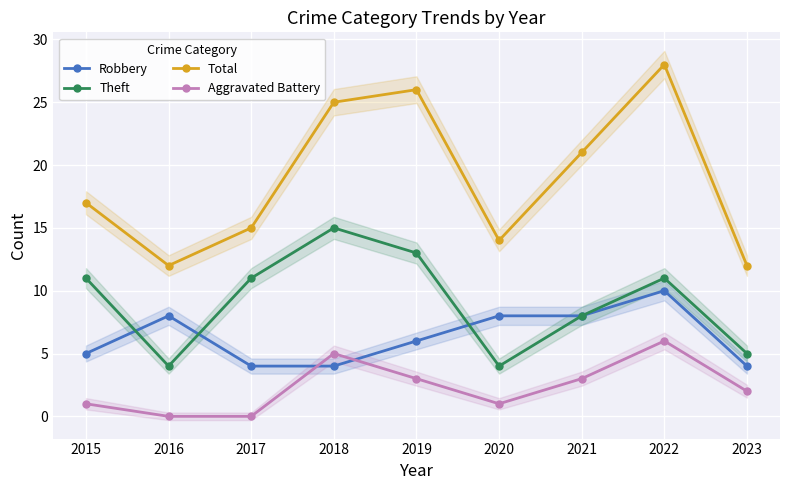

Between 2016 and 2022, which series saw the biggest shift?

Total